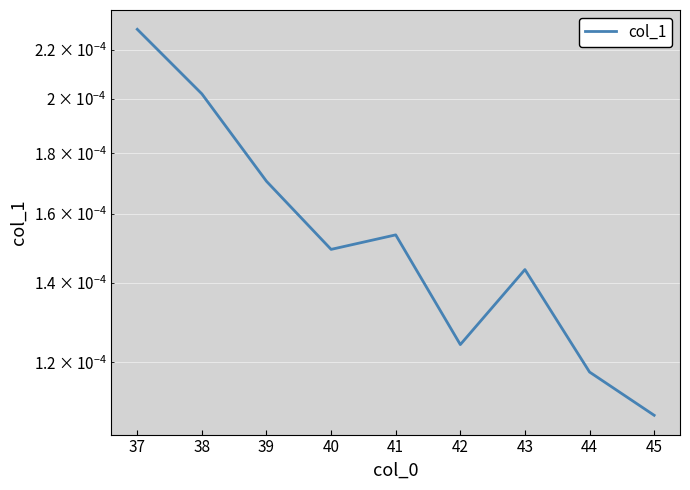

Between 37 and 36, which is larger?

36